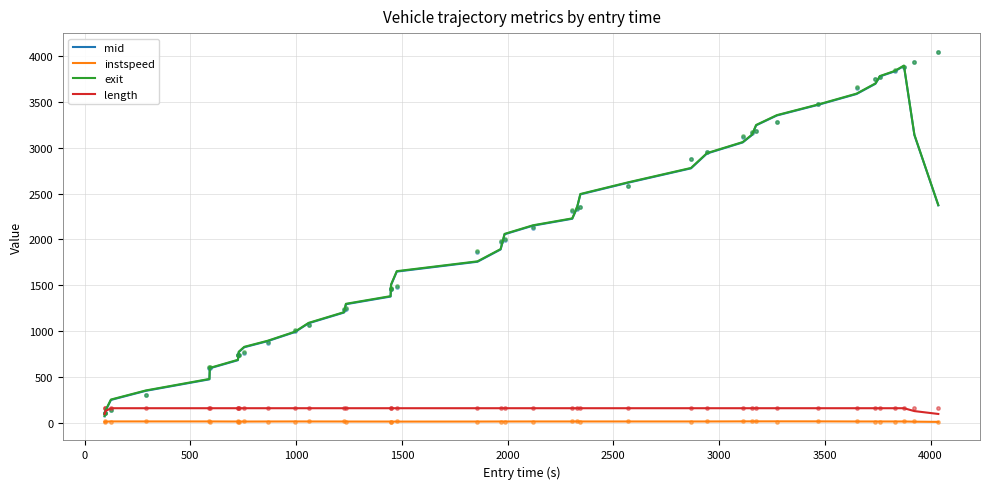

What are all the series names shown in the legend?

mid, instspeed, exit, length